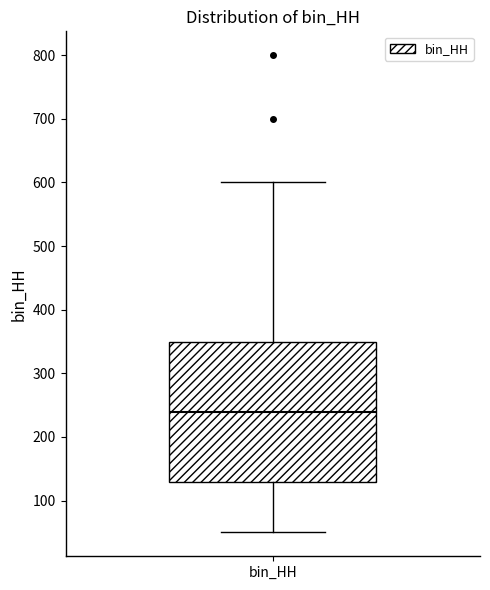

Read this box plot against the y-axis: the position of the median line, the range covered by the box, and the ends of both whiskers. The values are not printed on the chart, so give them approximately, as read against the axis.

median 240, box 130 to 350, whiskers 50 to 600